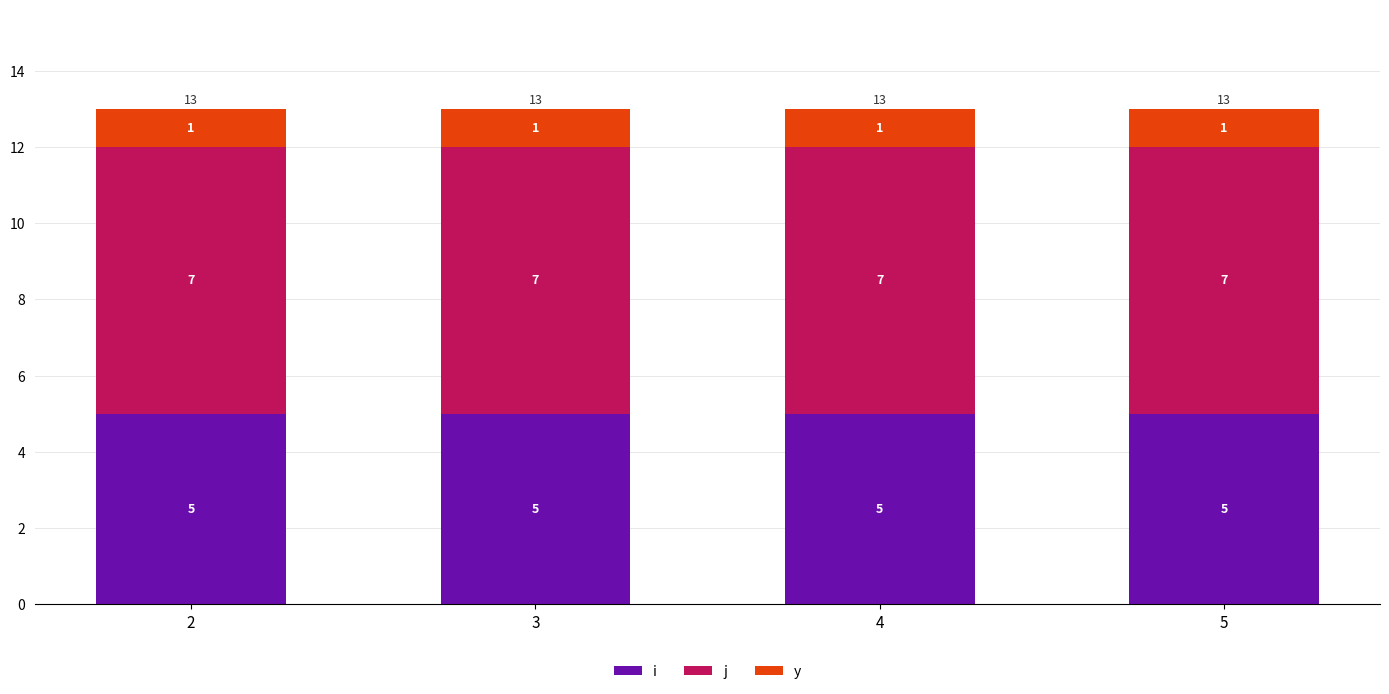

At 5, list the series in order from smallest to largest.

y, i, j